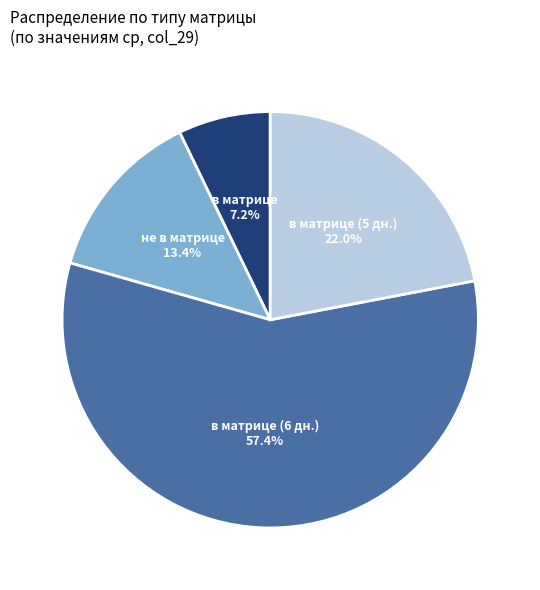

What is the largest slice in the pie chart?

в матрице (6 дн.) 57.4%